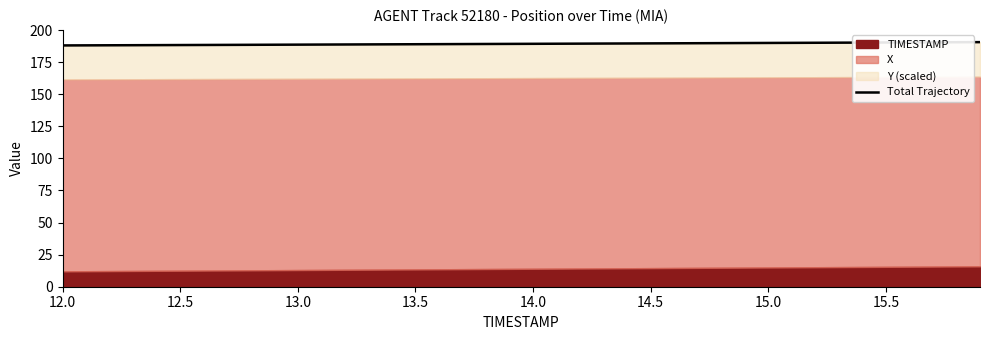

What position from the right is 14.0?

20